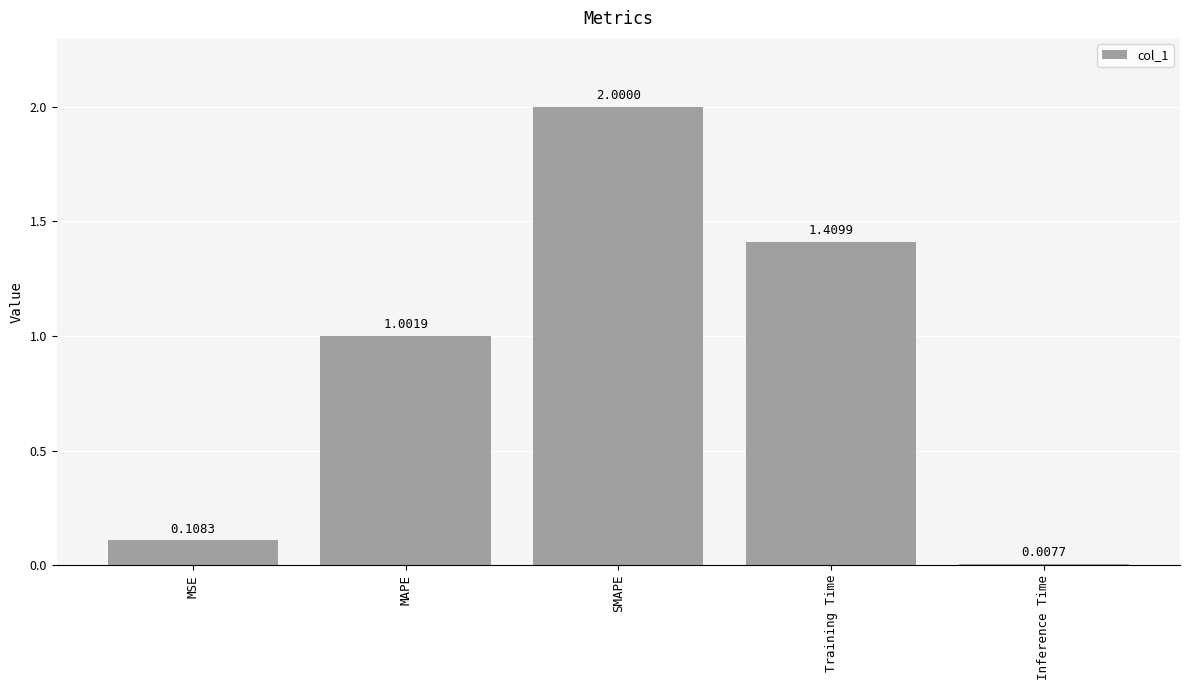

Does the chart contain any negative values?

No